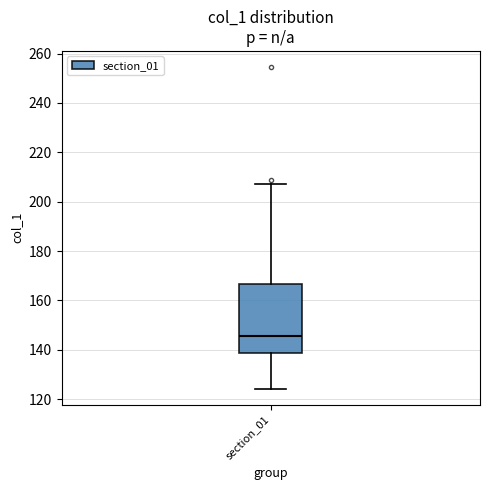

Where does the median line of the box for section_01 sit on the y-axis? The values are not printed on the chart, so give them approximately, as read against the axis.

146